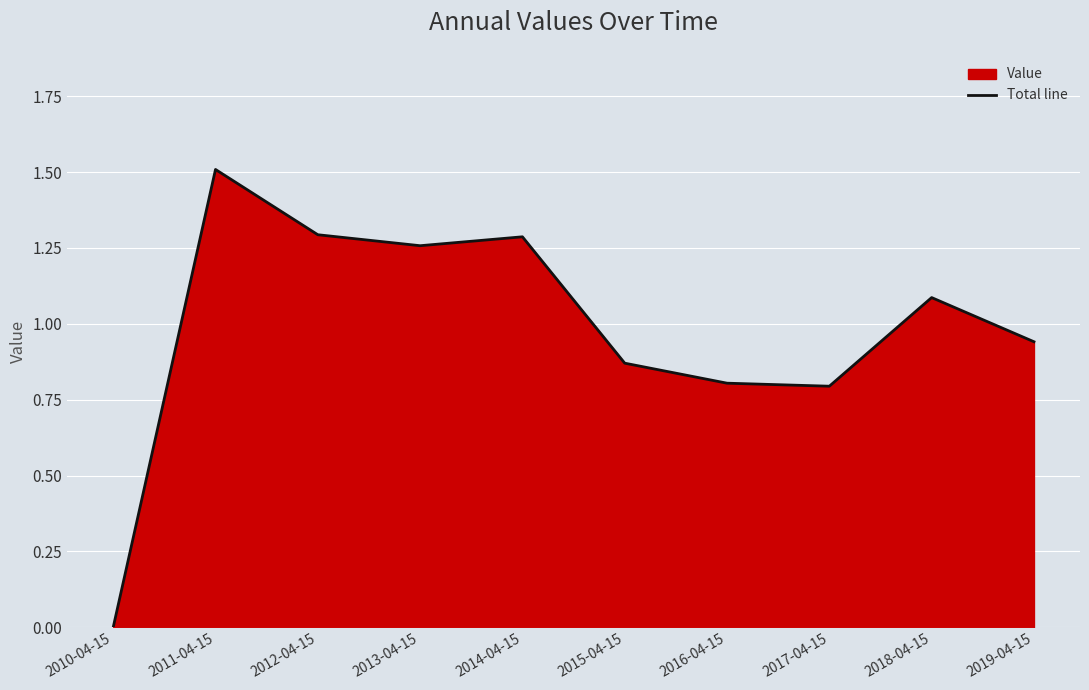

List the labels in order of value, largest first.

2011-04-15, 2012-04-15, 2014-04-15, 2013-04-15, 2018-04-15, 2019-04-15, 2015-04-15, 2016-04-15, 2017-04-15, 2010-04-15